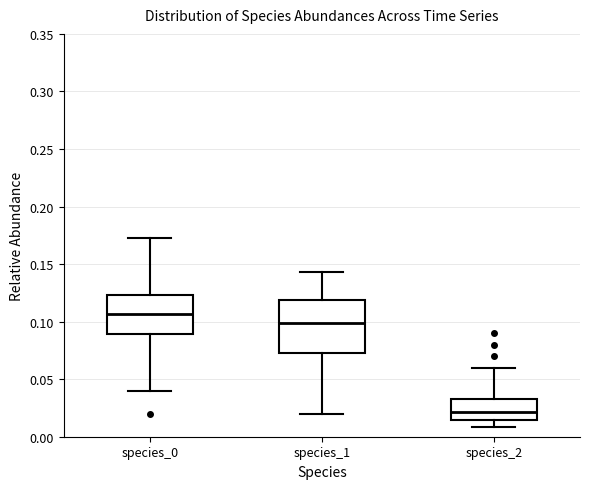

Comparing the boxes themselves (not the whiskers), which one is the tallest?

species_1